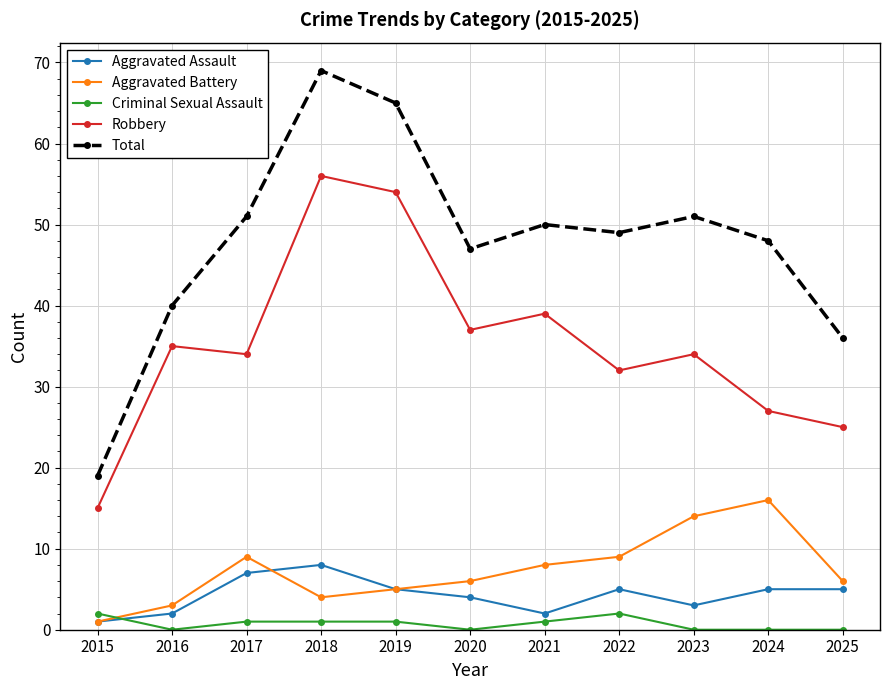

Read the Robbery value at 2016, to the nearest 5.

35